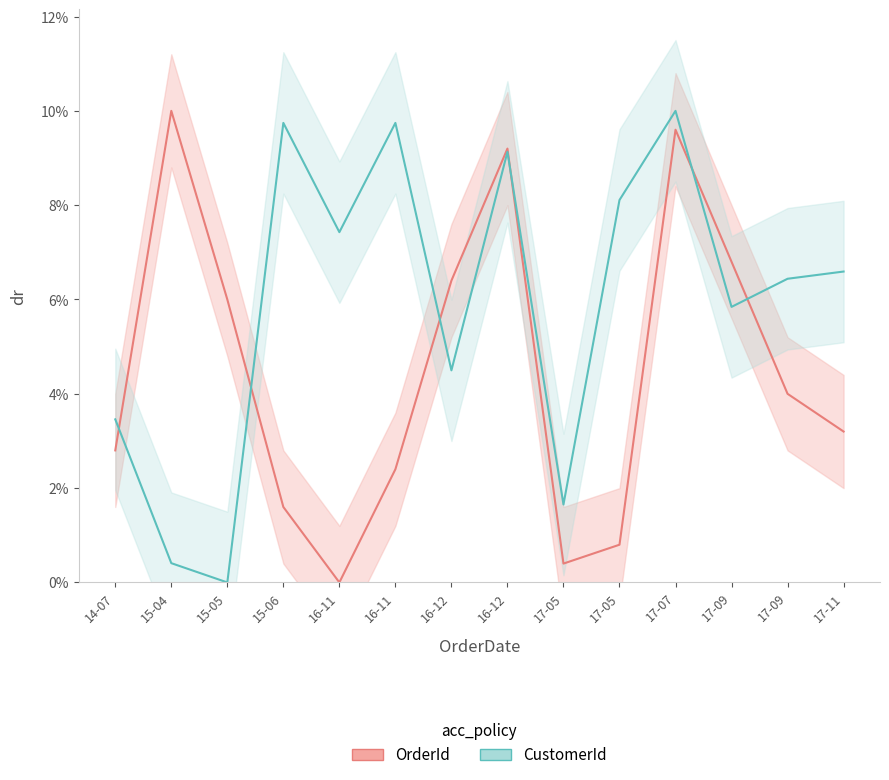

Which series has the largest total across all categories?

CustomerId